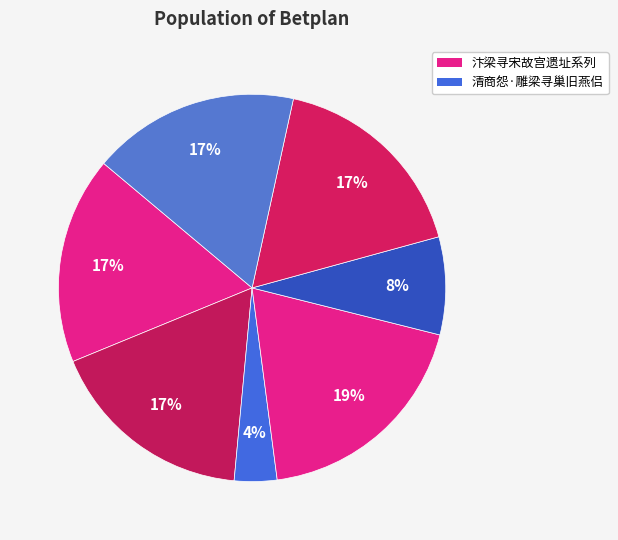

How many slices are in this pie chart?

7